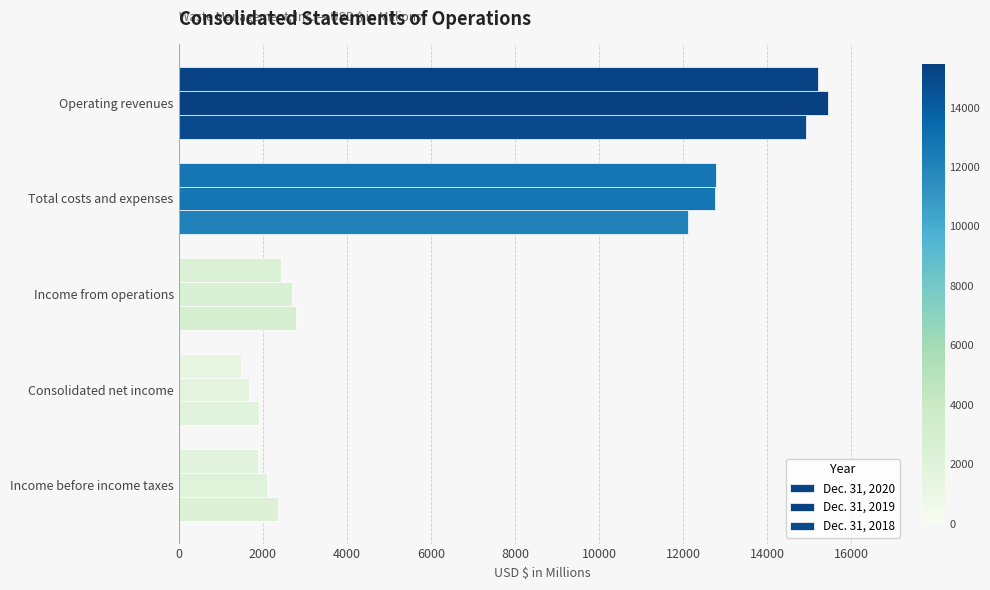

How many values in the Dec. 31, 2020 series are below 2434?

2